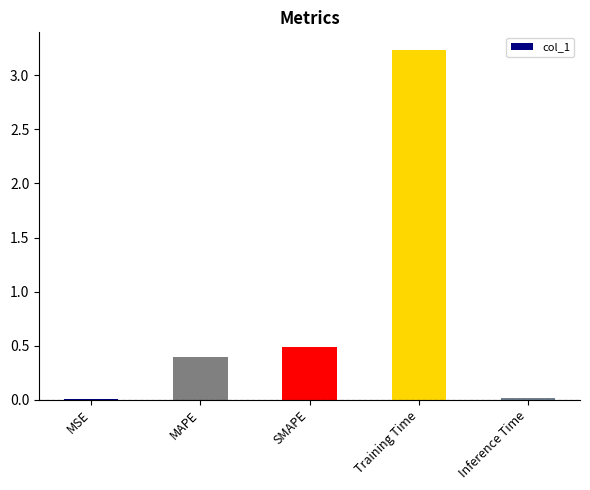

Which has a higher value, Inference Time or Training Time?

Training Time